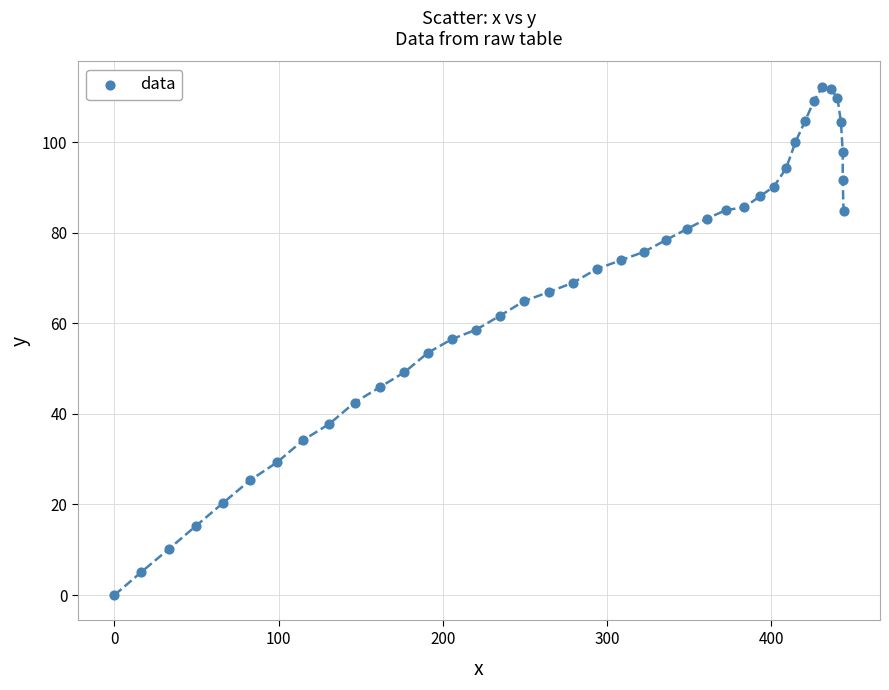

What is the range of Y values (max minus min)?

112.2